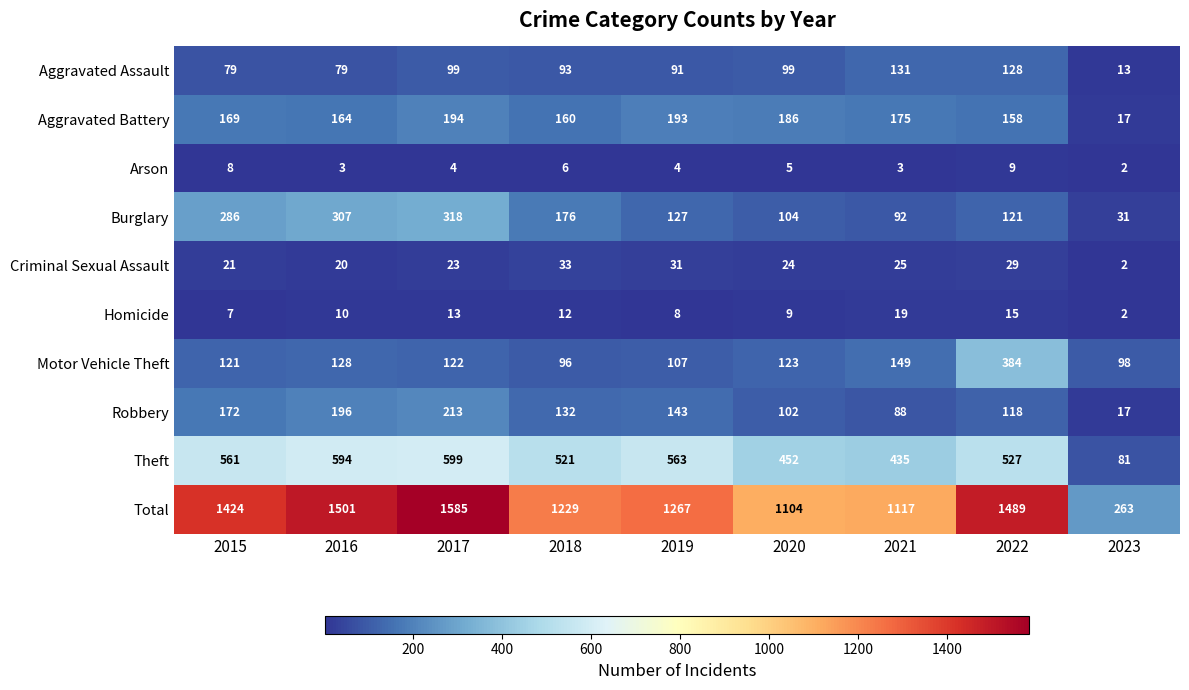

True or false: Theft has a value of 81 at 2023.

True